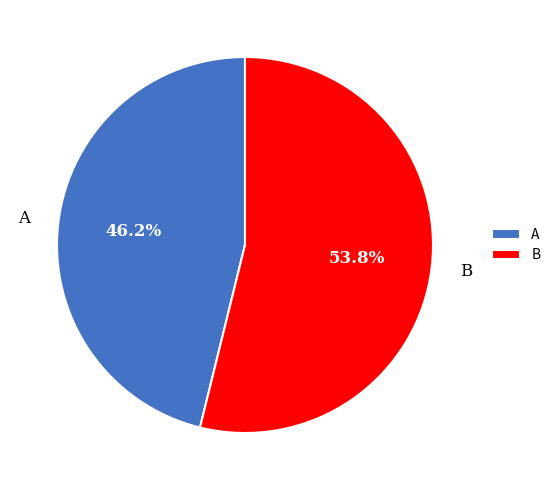

Count the number of slices in the pie.

2